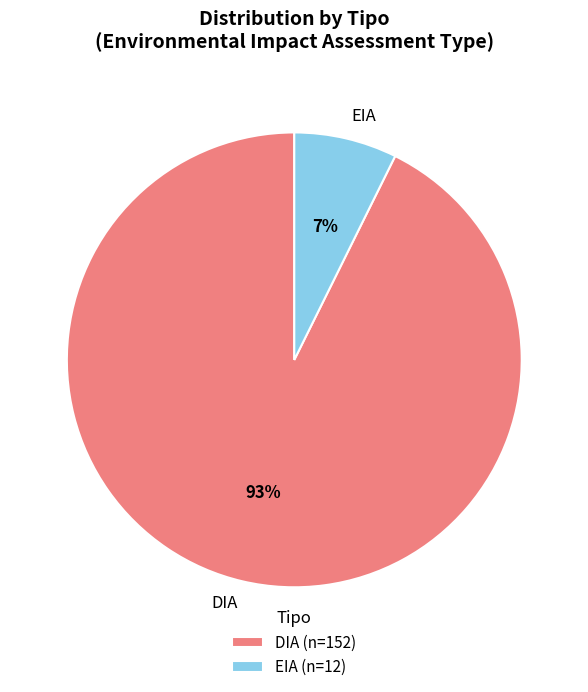

Combined, do DIA and EIA account for over 50%?

Yes